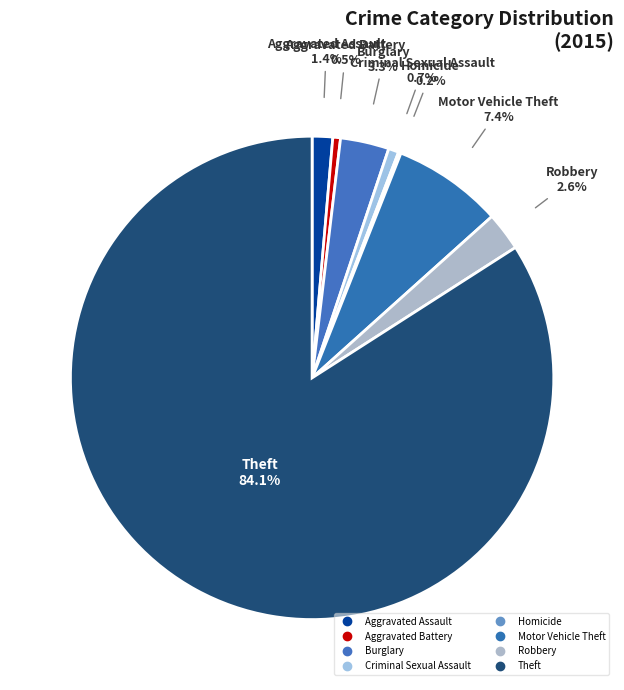

To the nearest percent, what portion does Aggravated Assault represent?

1%